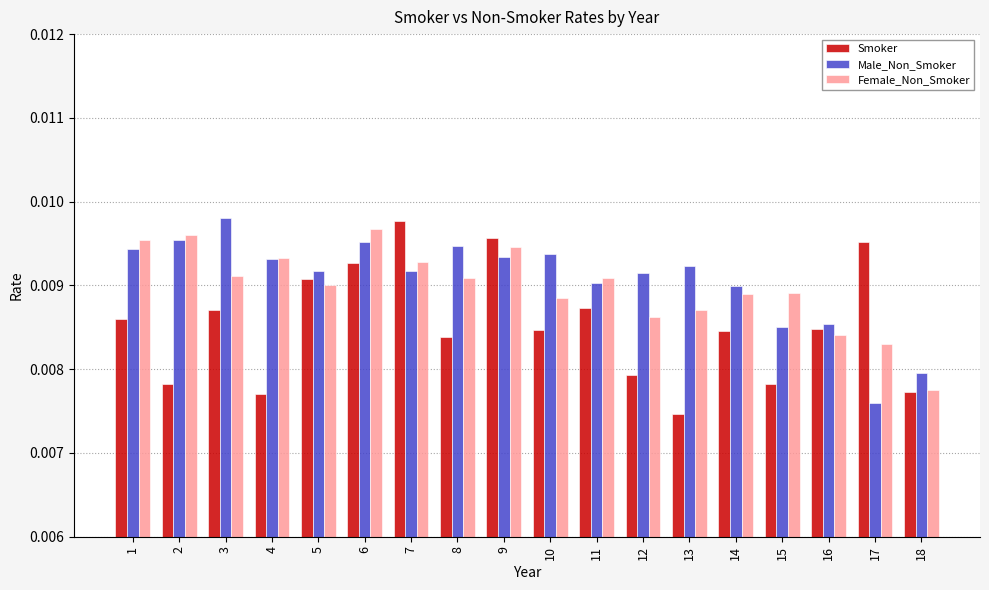

How many bars are there in total?

54